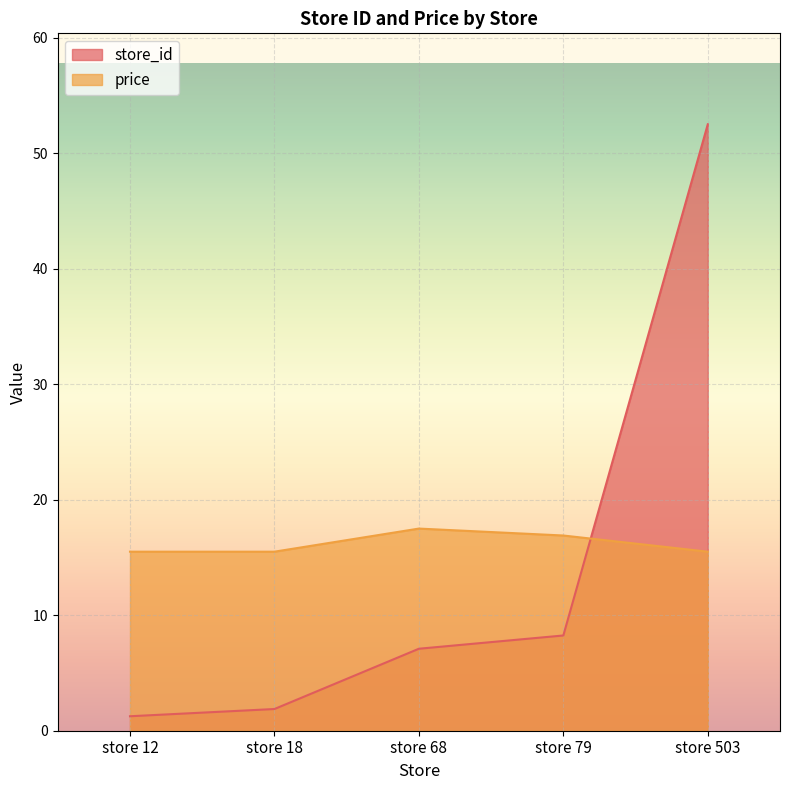

What are all the series names shown in the legend?

store_id, price